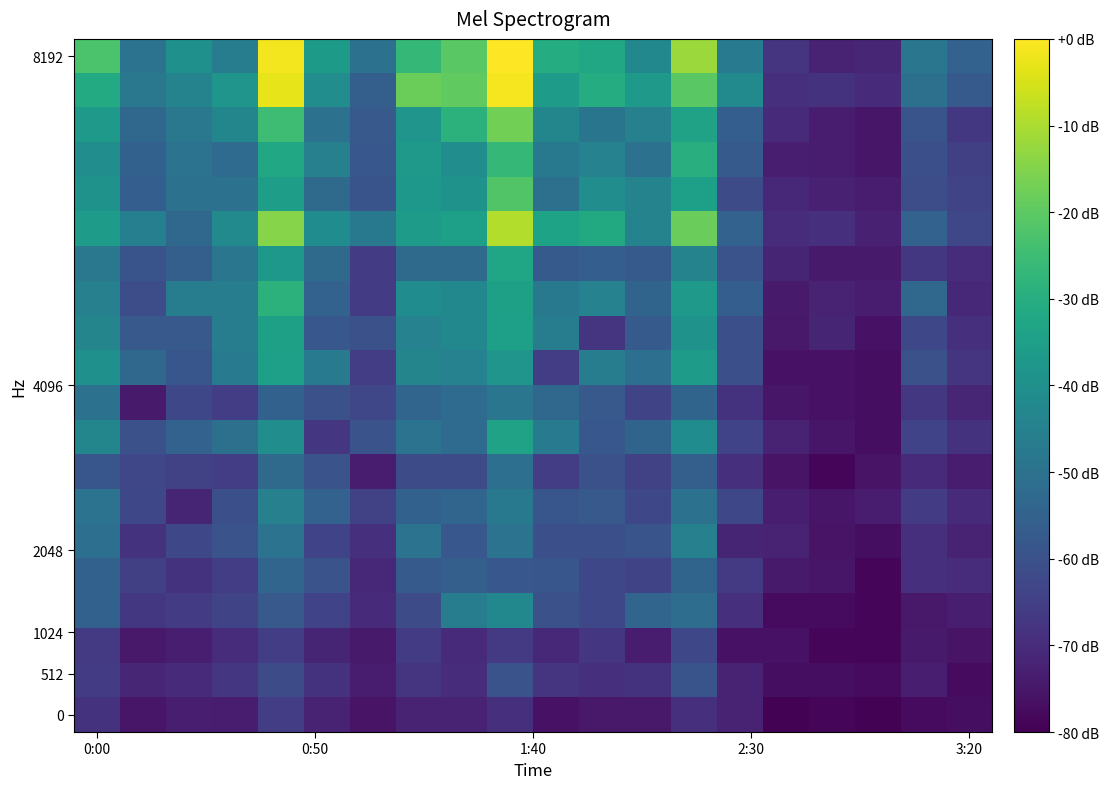

At which category is the sum across all series the highest?

9